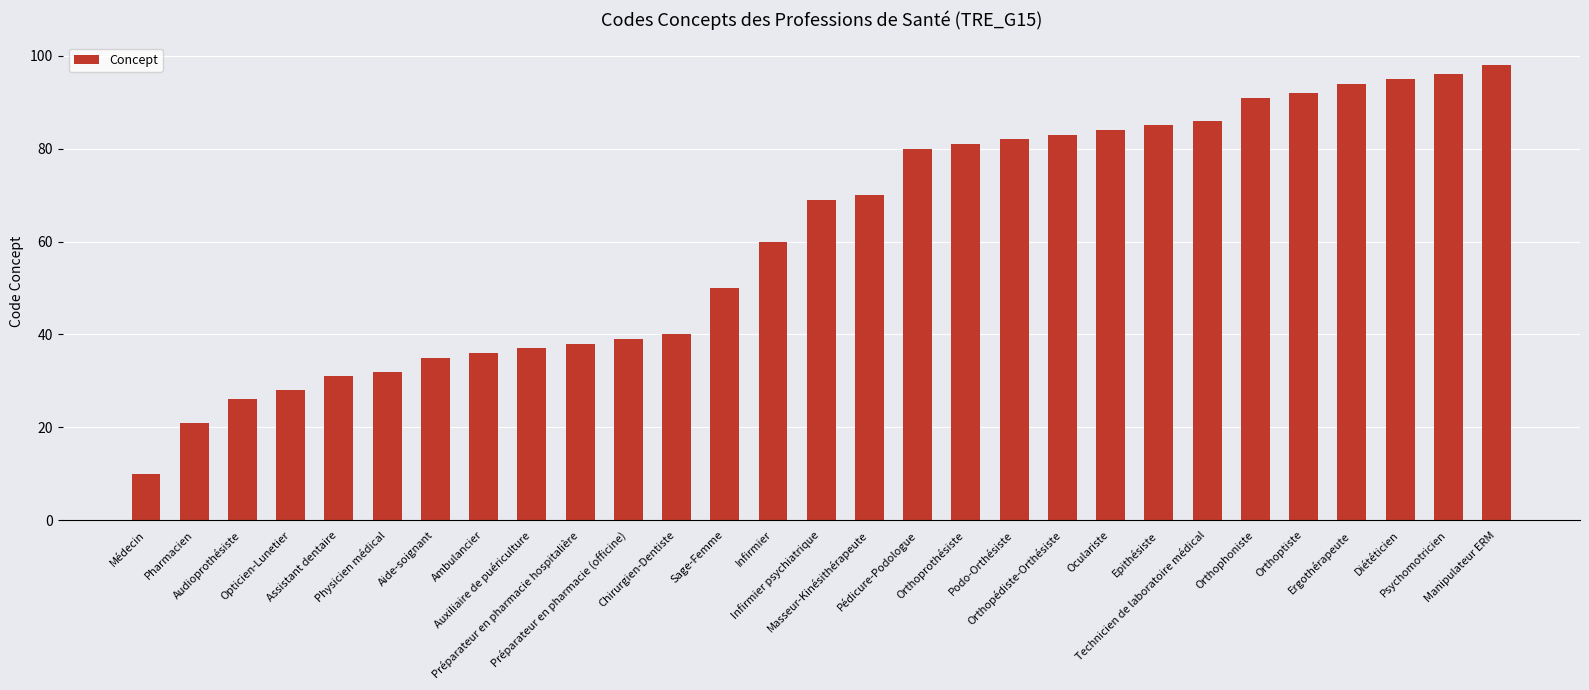

What is the change in value from Opticien-Lunetier to Diététicien?

+67